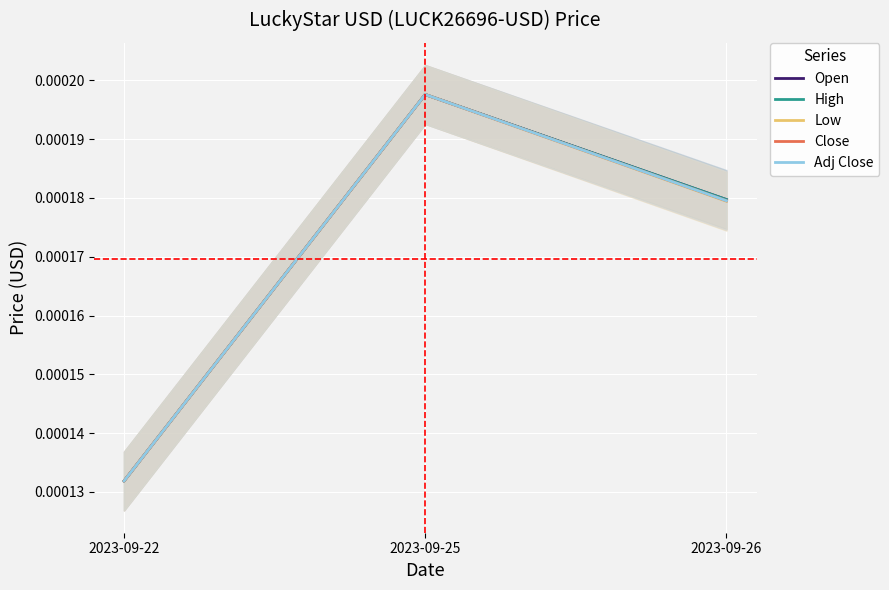

Rank the categories by High value from lowest to highest.

2023-09-22, 2023-09-26, 2023-09-25